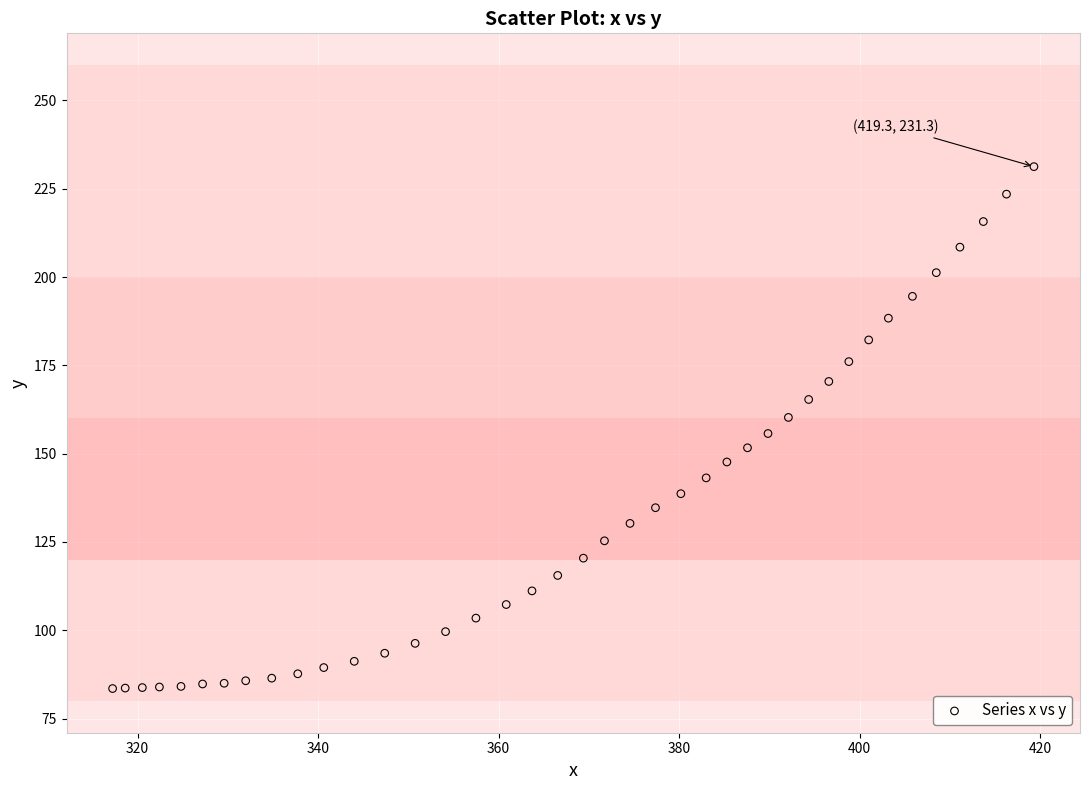

What is the range of X values (max minus min)?

102.1